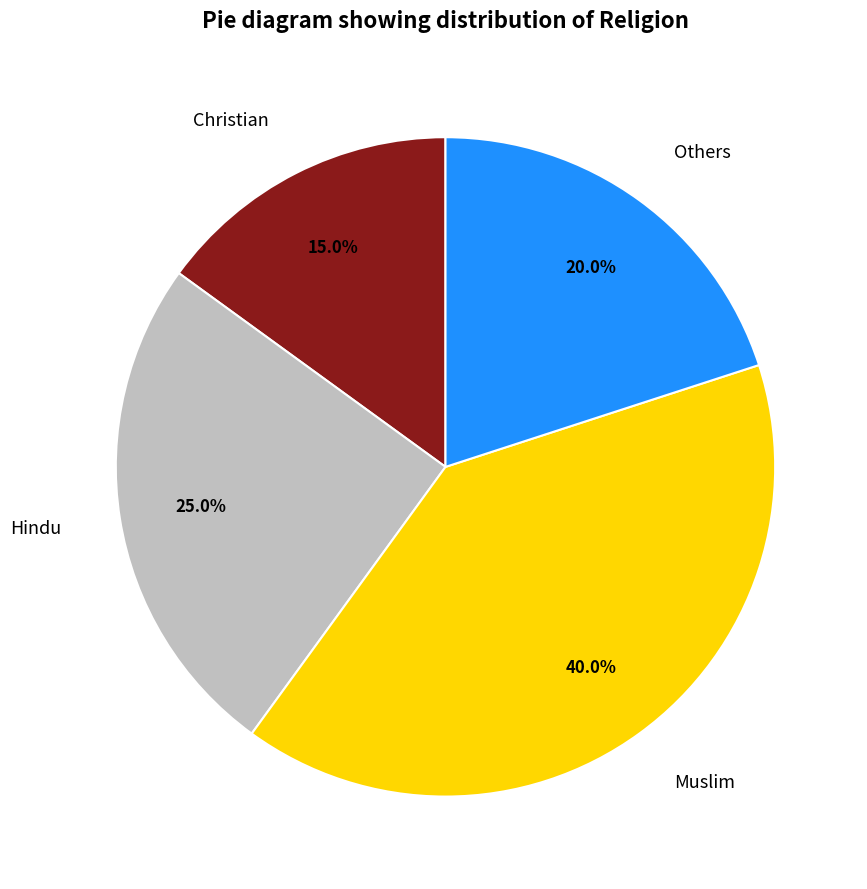

To the nearest percent, what percentage of the pie is Christian?

15%